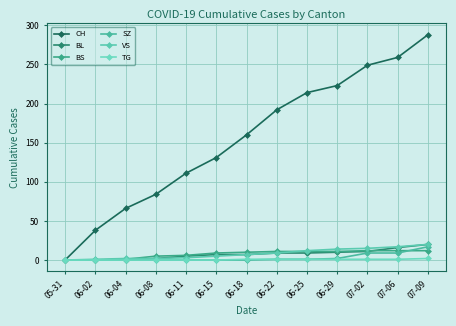

What is the difference between the second highest and minimum values in the BS series?

12